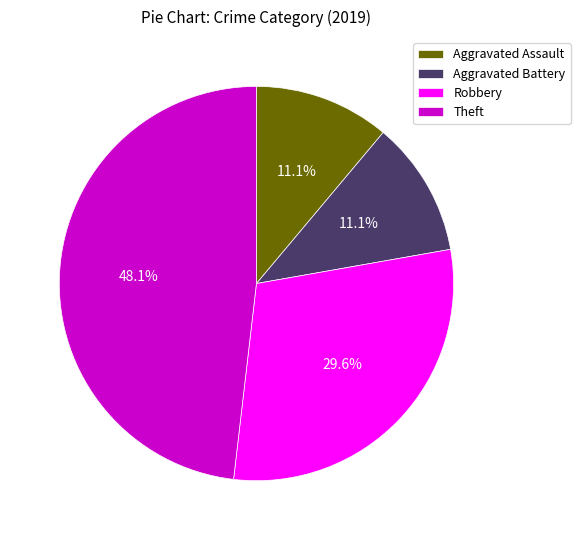

To the nearest percent, what is the difference between the largest and smallest slice percentages?

37%